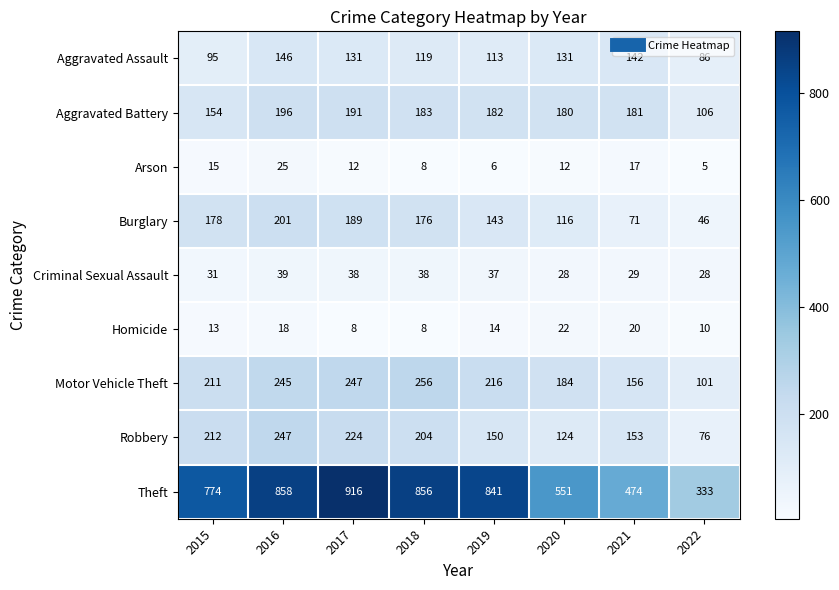

Which label corresponds to the smallest value in the chart?

2022